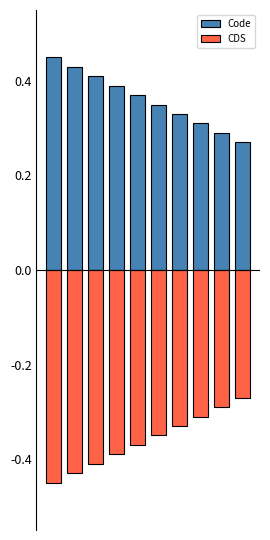

What is the spread (max minus min) of values at 5?

0.7